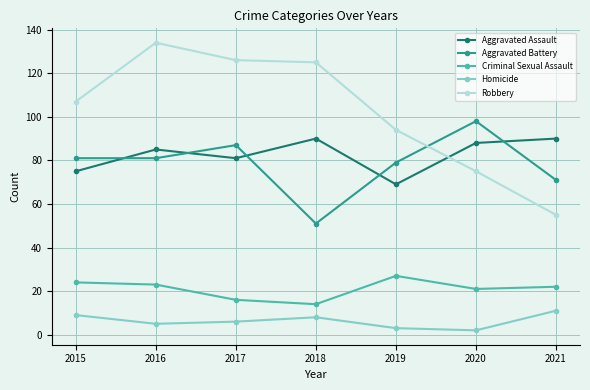

What is the approximate value of Criminal Sexual Assault at 2021, to the nearest 5?

20